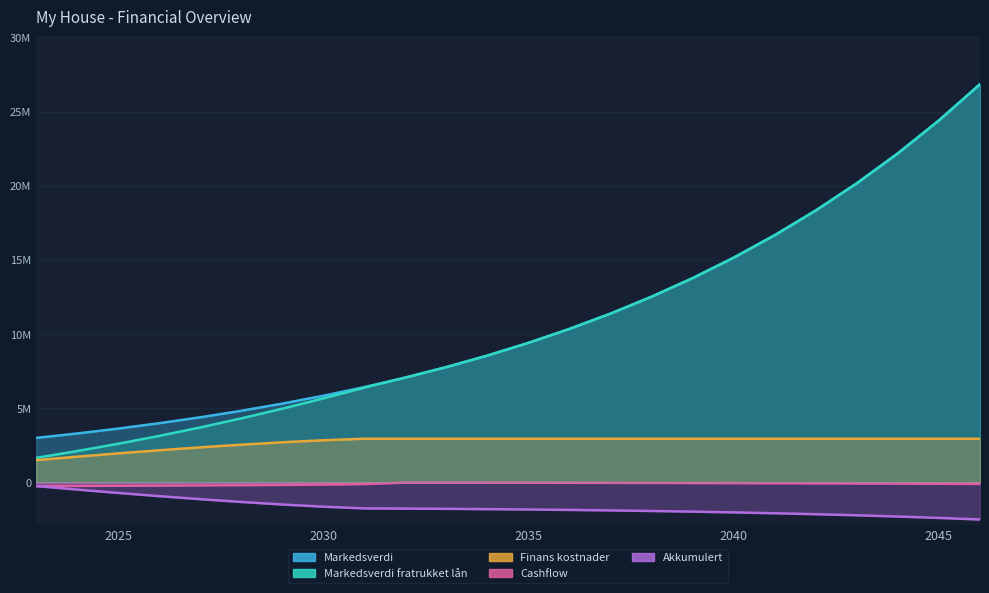

What is the average value of the Finans kostnader series?

2705452